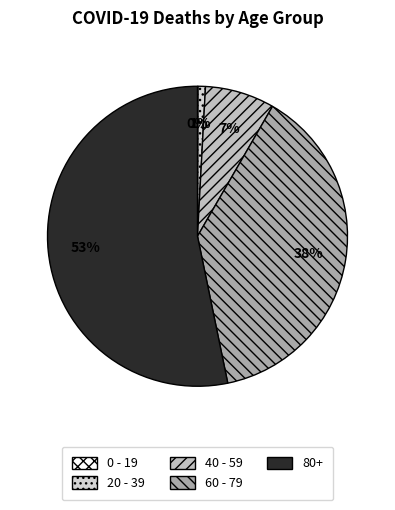

To the nearest percent, what is the difference between the 40 - 59 and 60 - 79 slice percentages?

31%